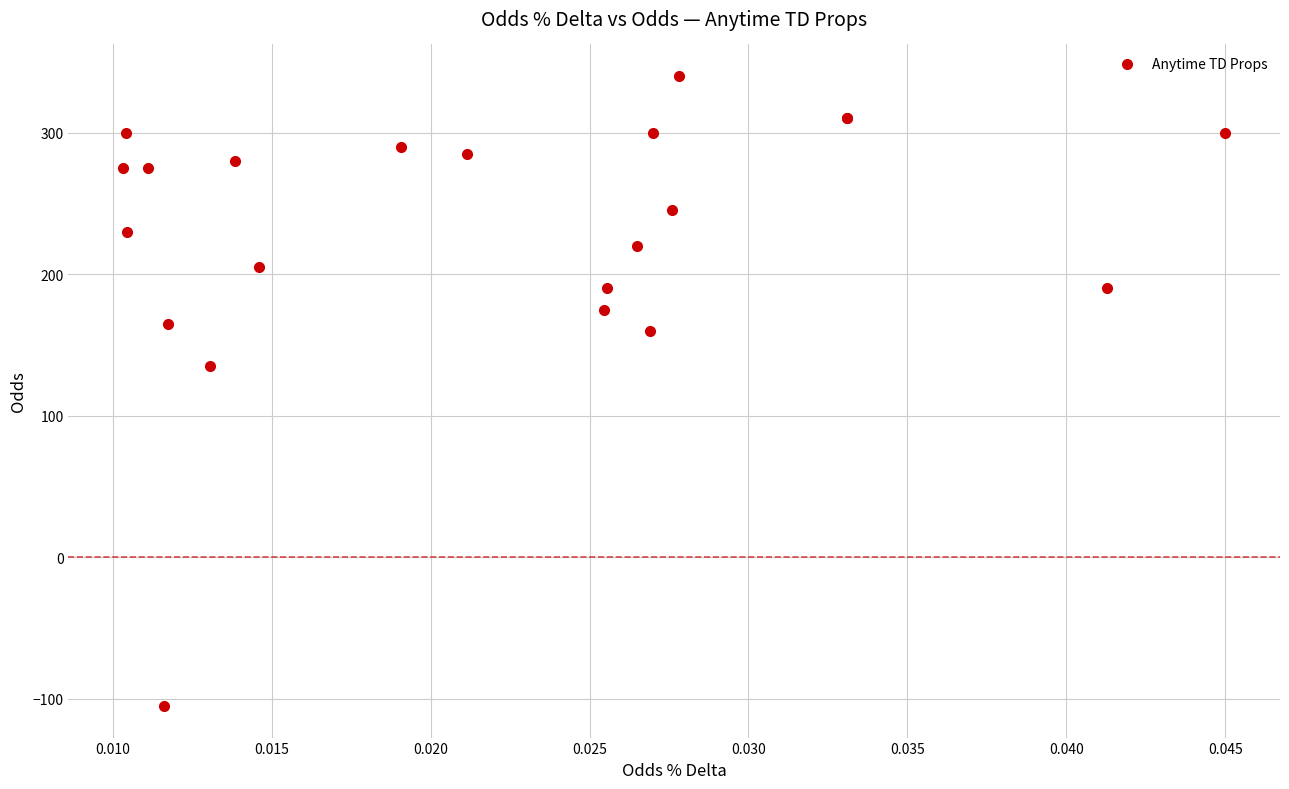

What Y value in the scatter plot is closest to 117?

135